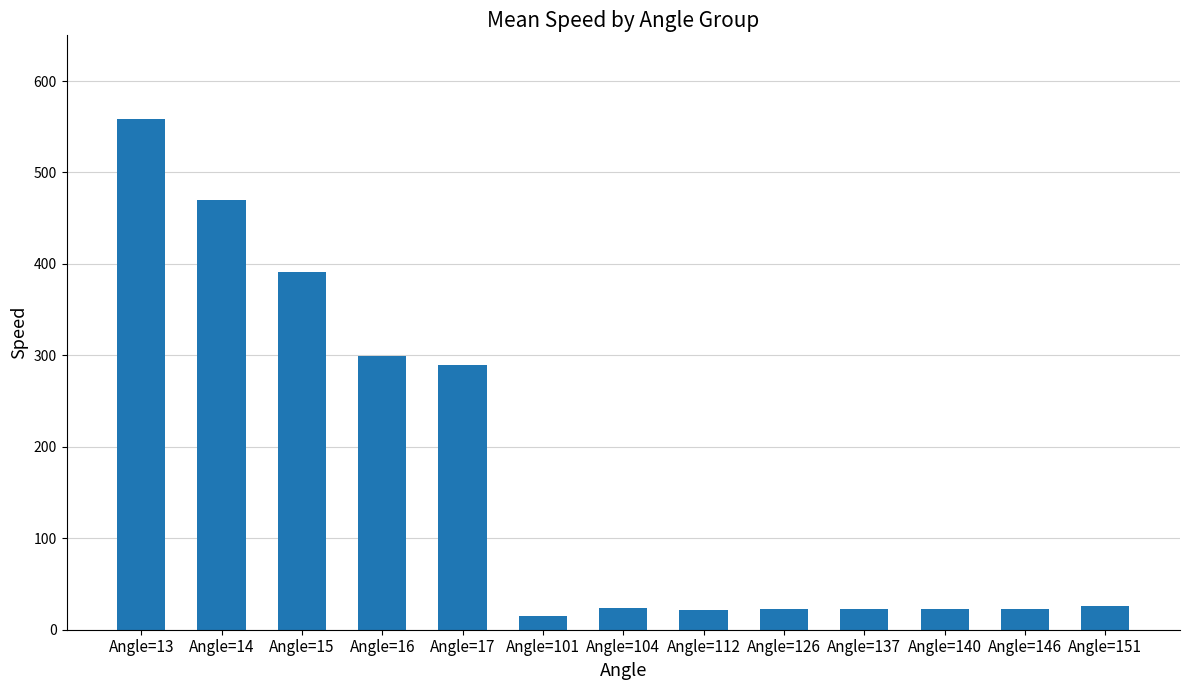

What is the maximum value shown in the chart?

558.9